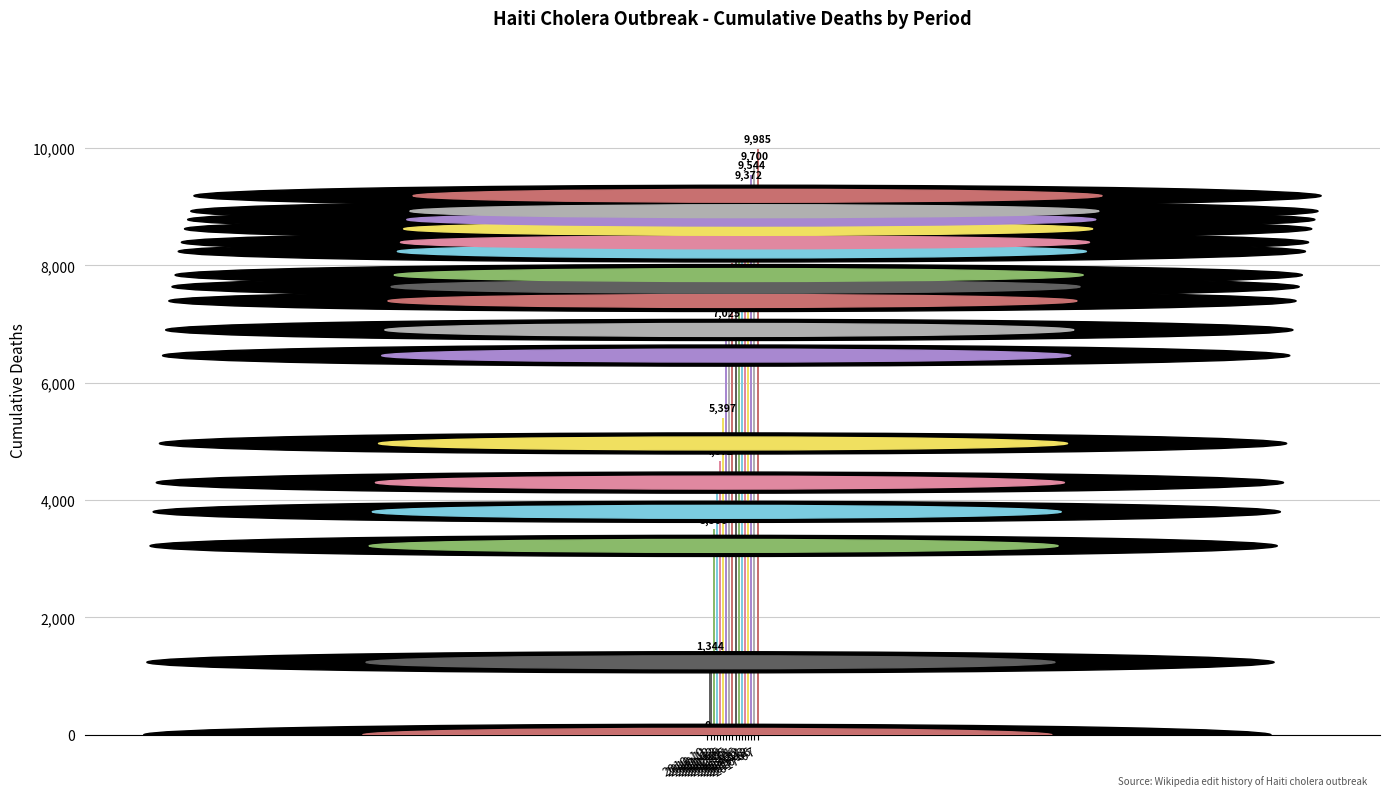

What is the sum of all values?

115101